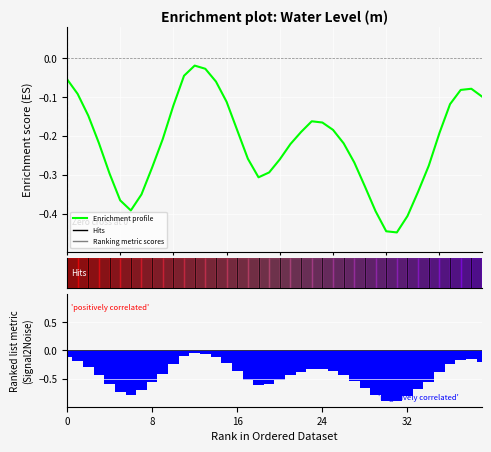

What is the sum of all Enrichment profile values?

-8.7